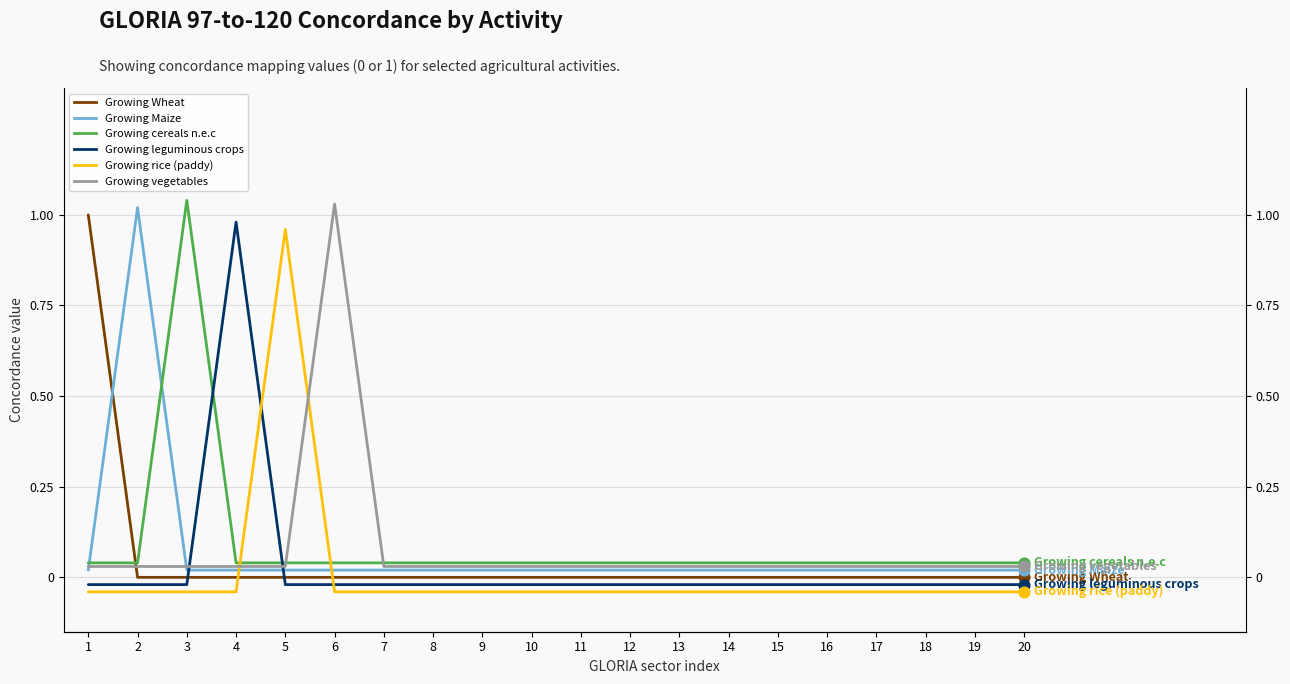

At which category is the sum across all series the highest?

1